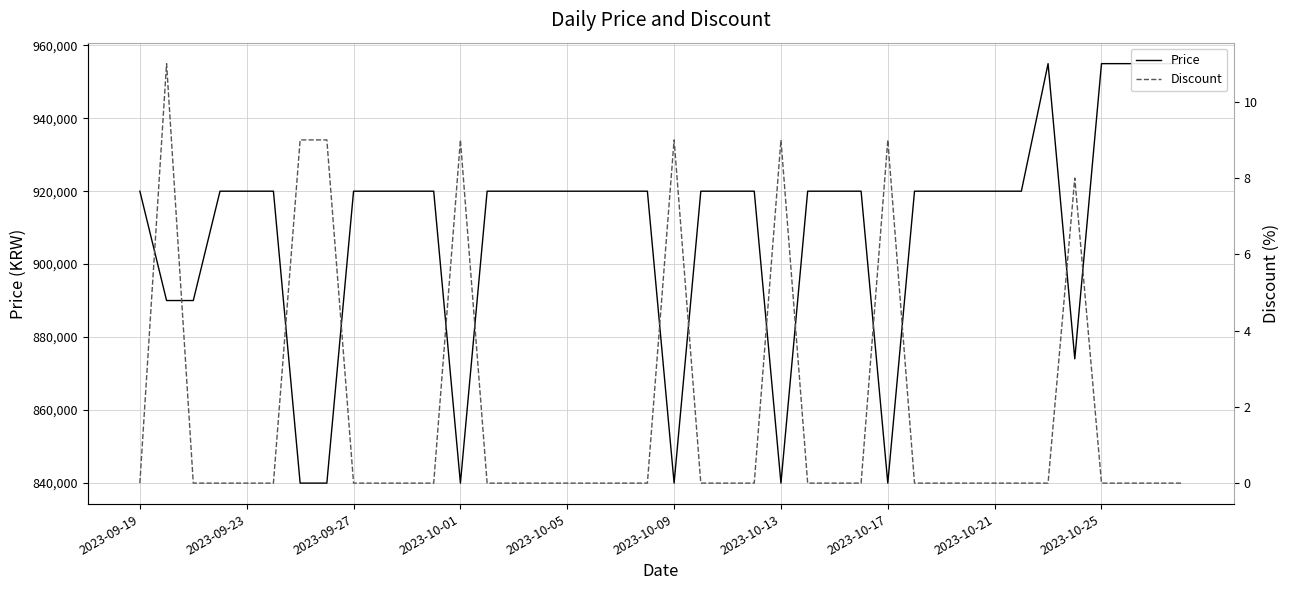

Between 36 and 25, which is larger?

36